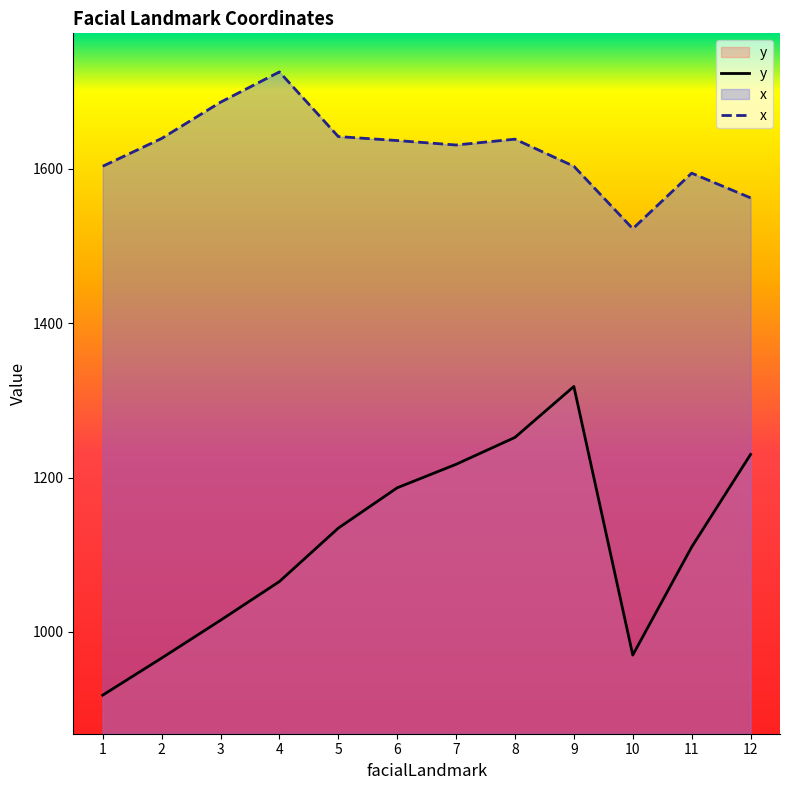

Is the value of y at 7 greater than the value of x at 11?

No